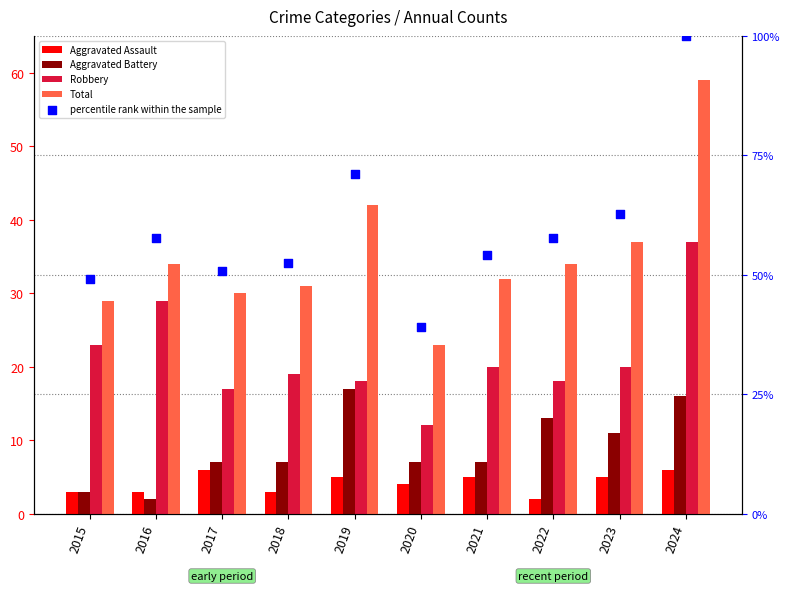

Is the value of percentile rank within the sample at 2020 greater than the value of Aggravated Assault at 2017?

Yes